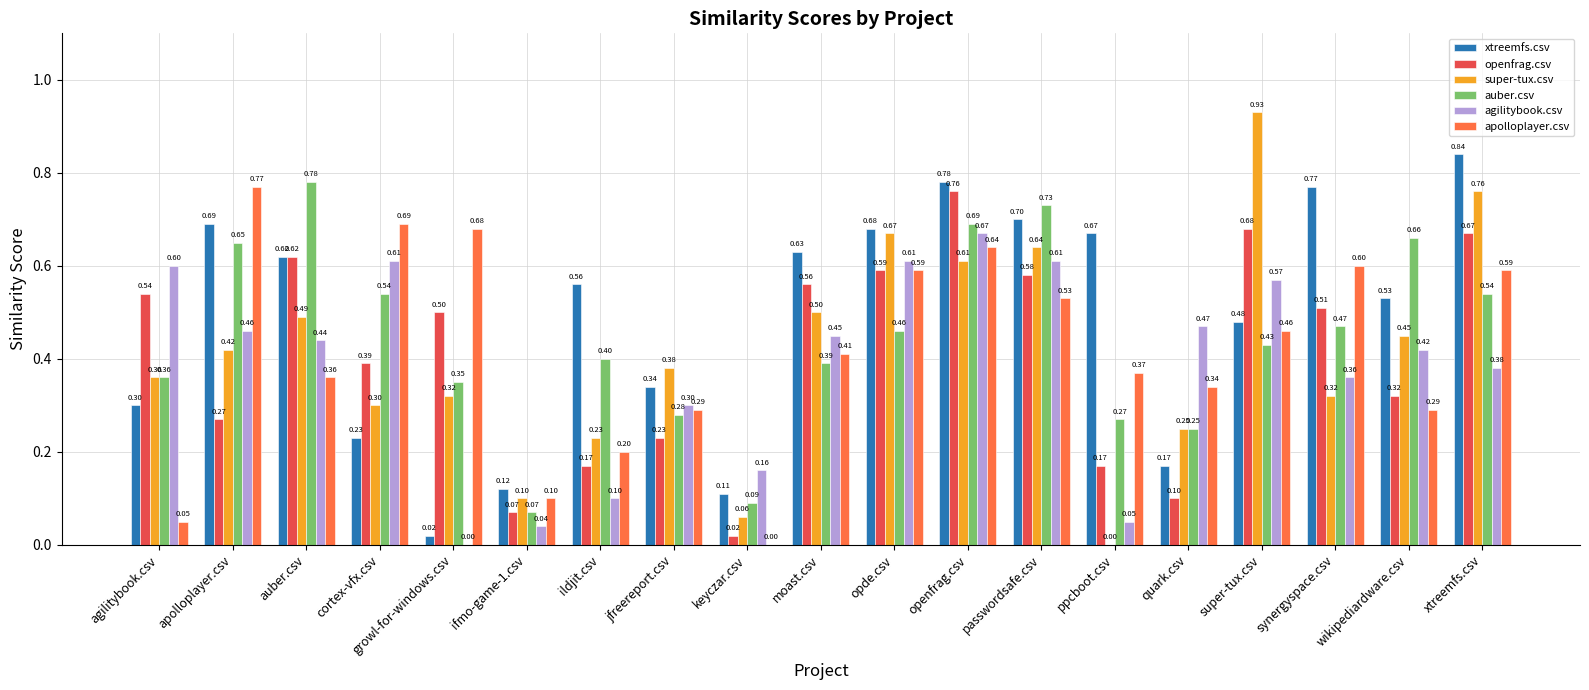

Which category has the highest value across all series?

super-tux.csv